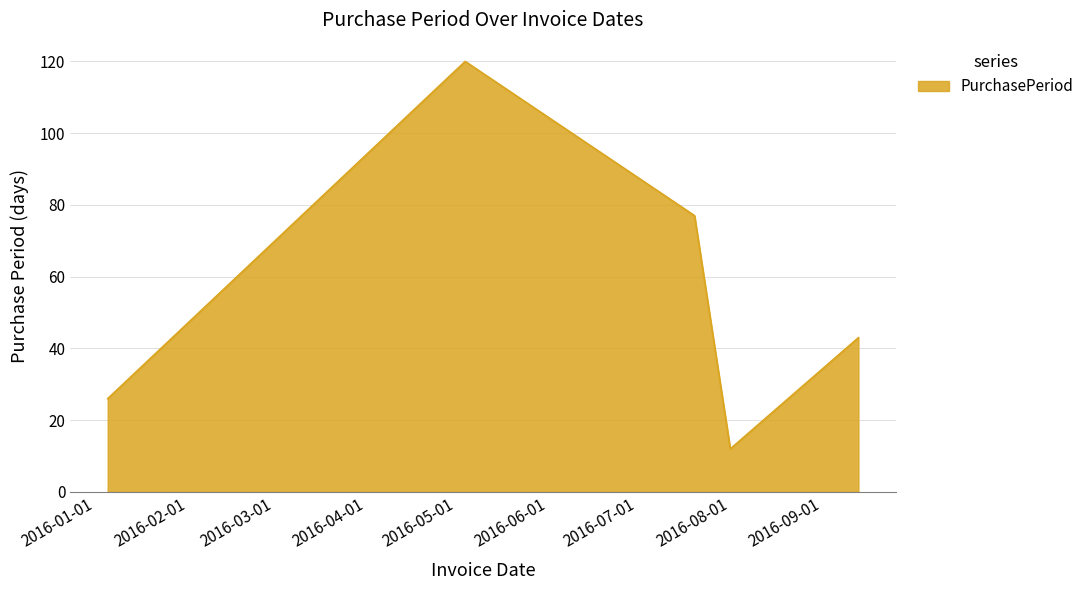

What is the greatest value displayed?

120